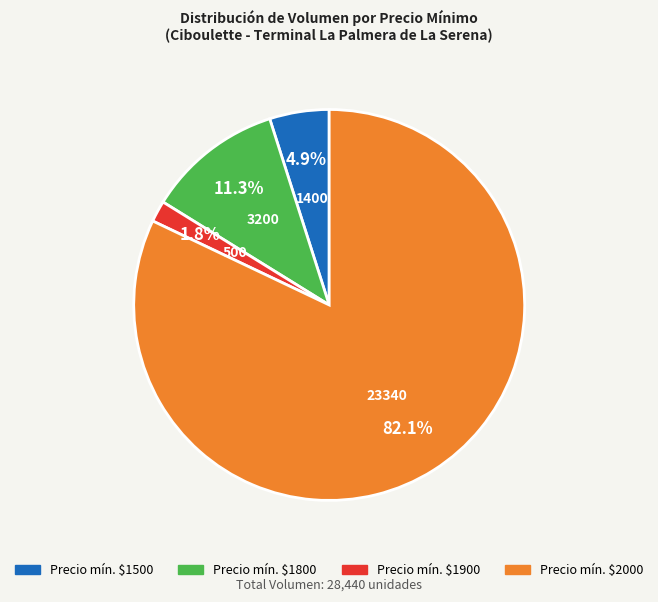

Does any single category account for the majority?

Yes